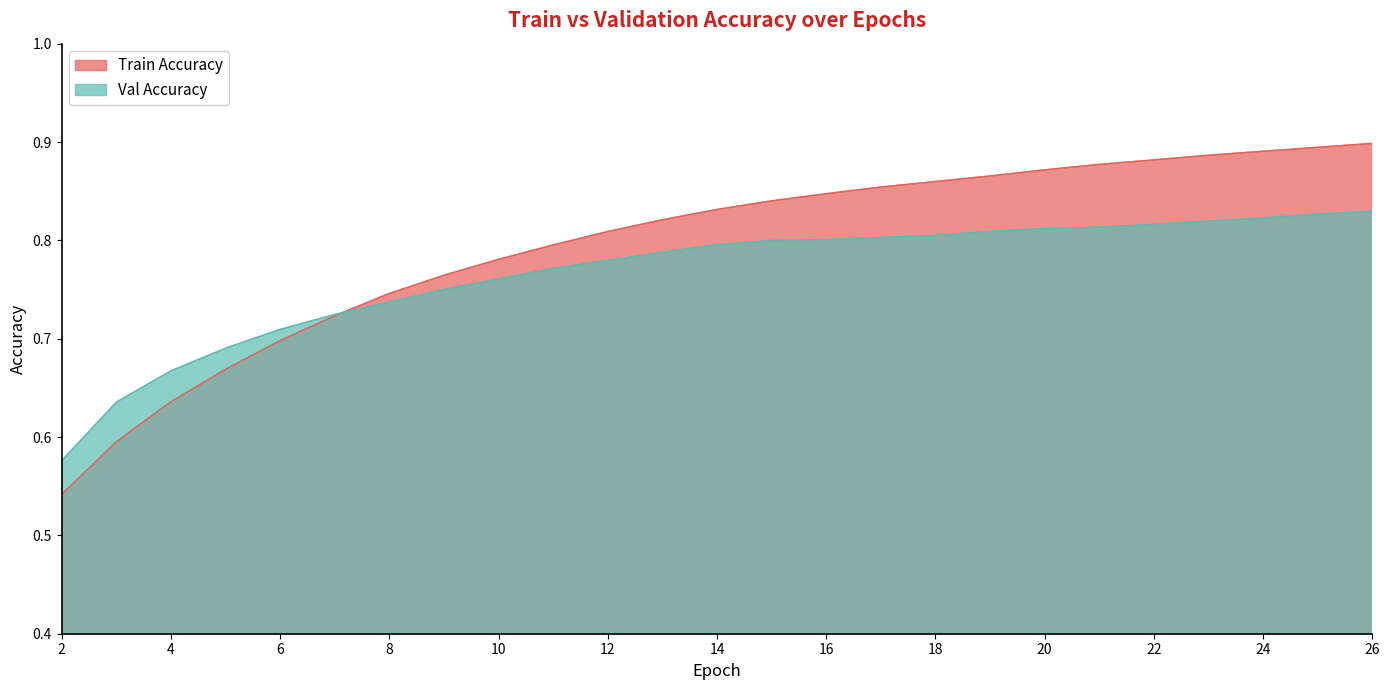

True or false: Val Accuracy has a value of 0.8 at 14.

True